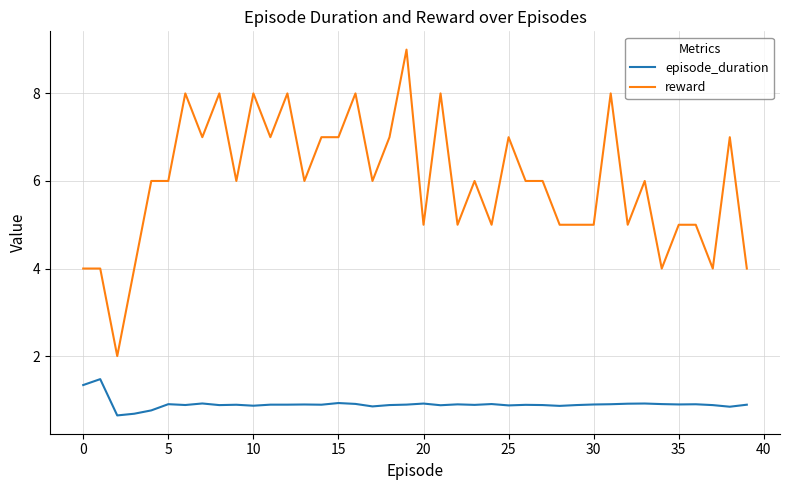

What is the smallest value displayed?

0.6